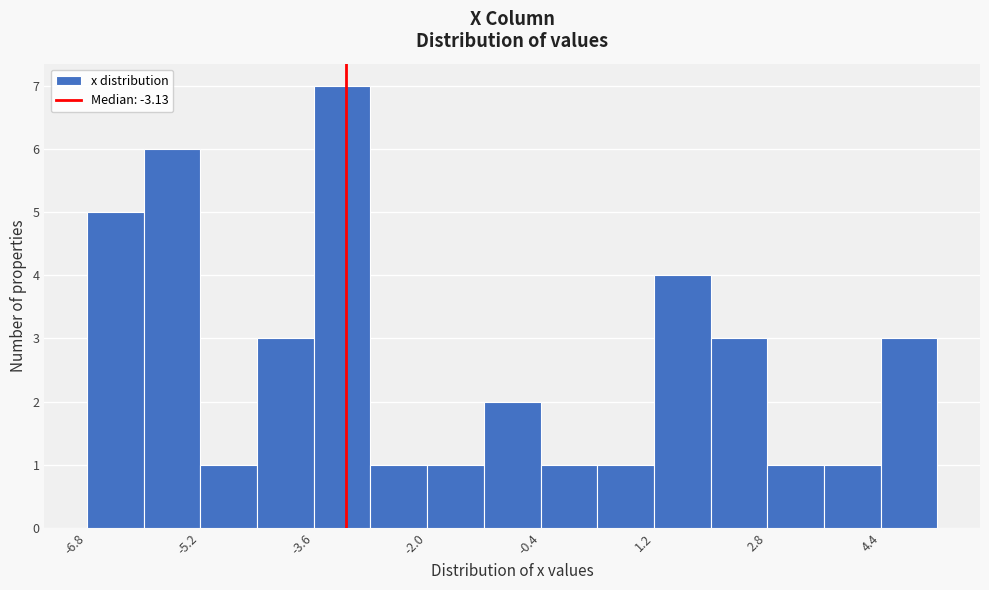

Around what value on the x-axis is the tallest bar? Give the approximate position of its centre, as read against the axis.

-3.2